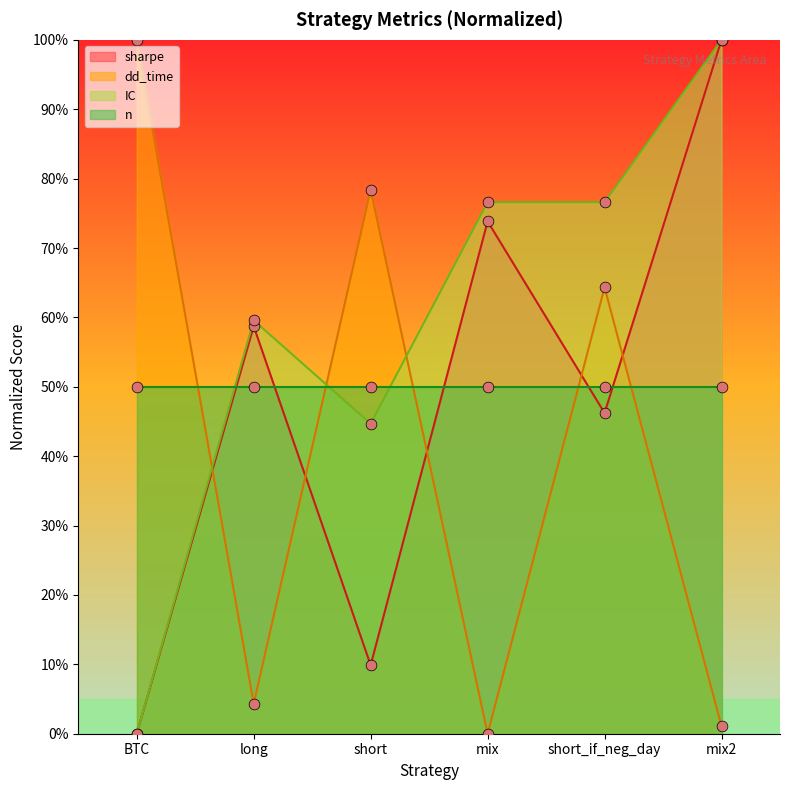

What is the total value across all series at BTC?

100.0